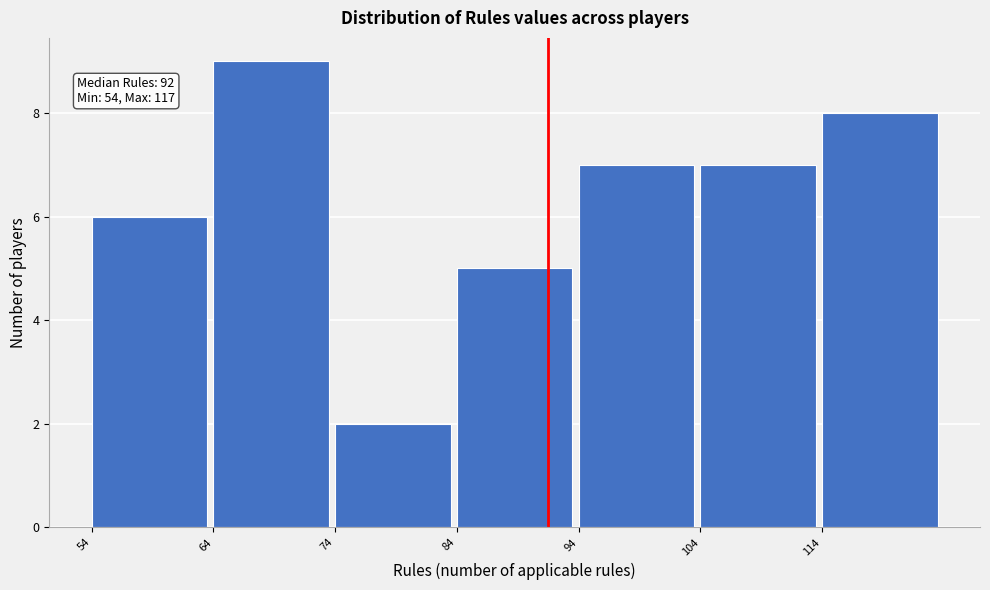

Which range on the x-axis has the tallest bar?

64 to 74